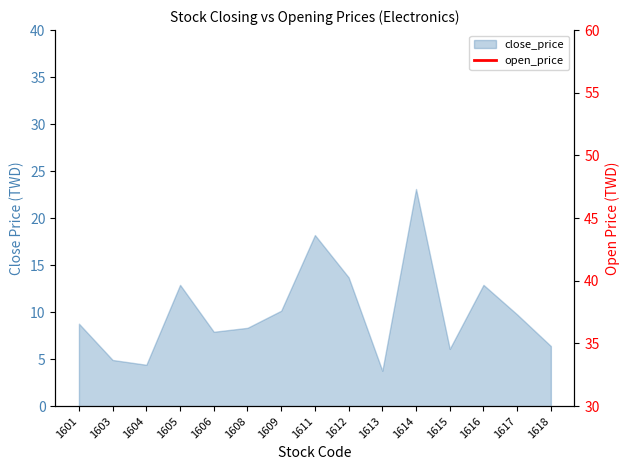

Does the chart display data point markers on the line(s)?

No